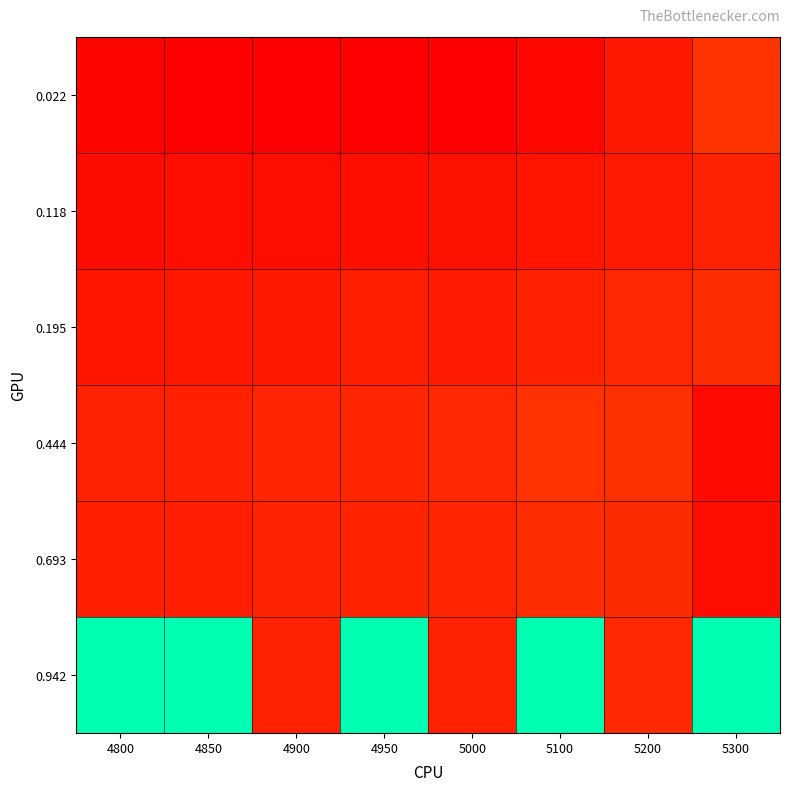

List the series in order of their peak value, lowest first.

0.118, 0.693, 0.195, 0.444, 0.022, 0.942